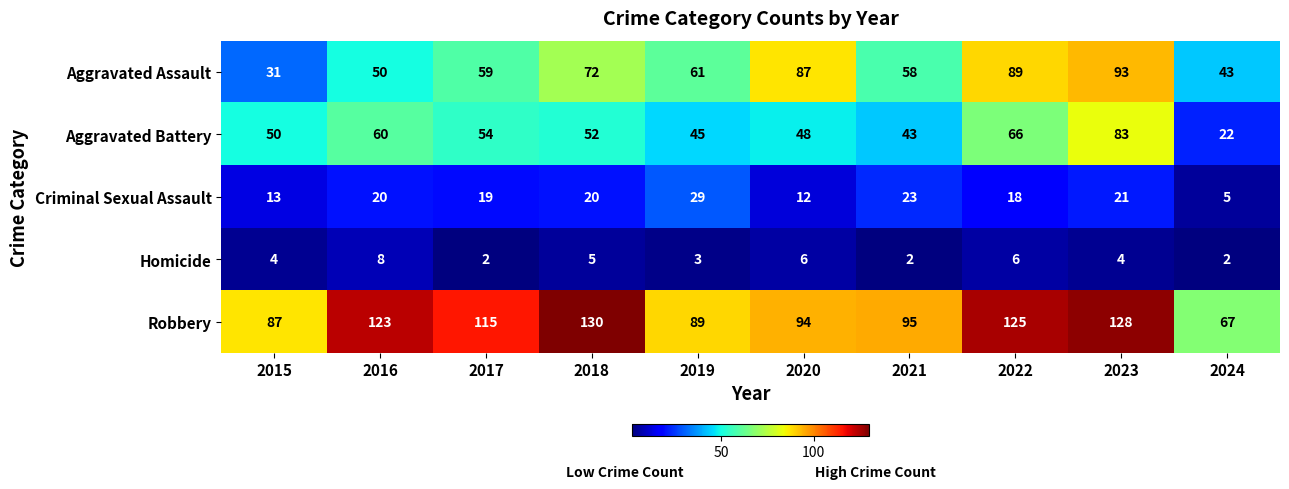

How many data points in Criminal Sexual Assault are less than 20?

5